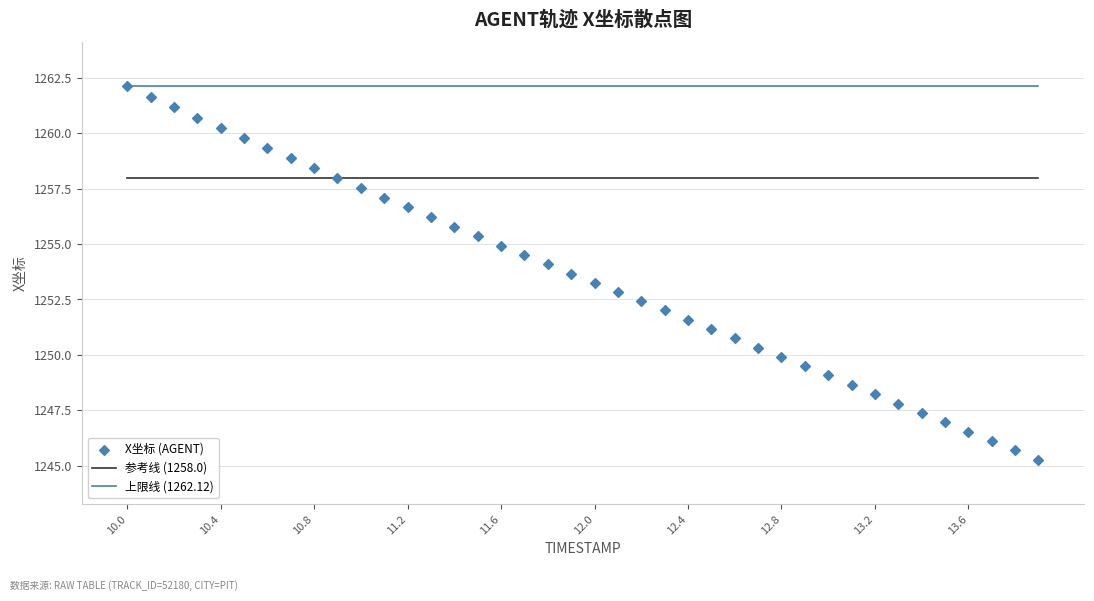

What is the range of X values (max minus min)?

3.9